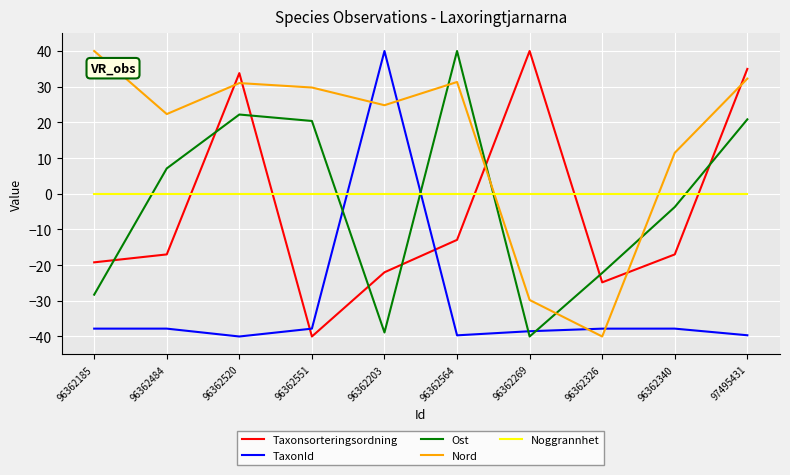

What are all the series names shown in the legend?

Taxonsorteringsordning, TaxonId, Ost, Nord, Noggrannhet